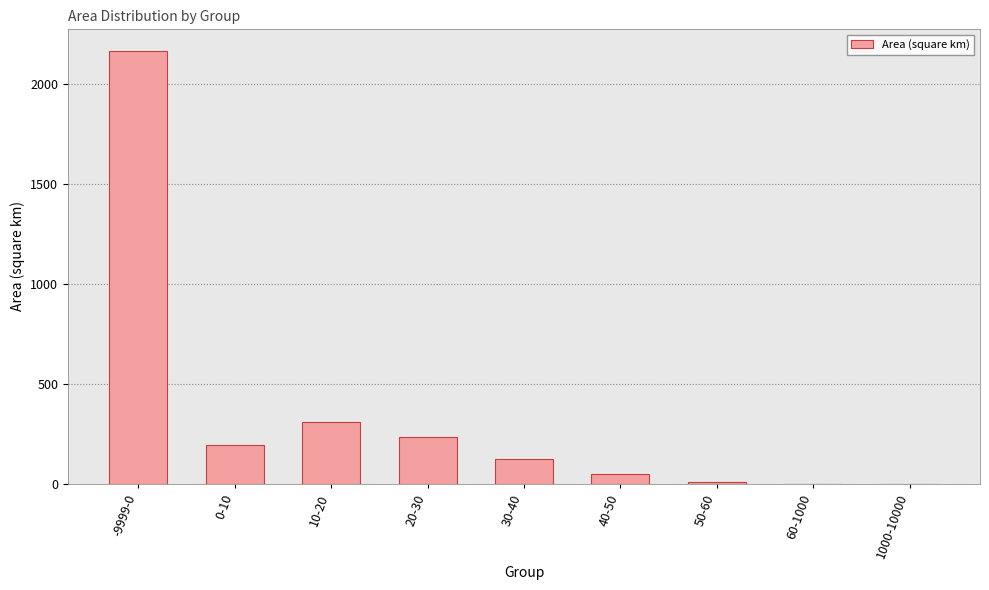

At which category does the chart reach its peak across all series?

-9999-0